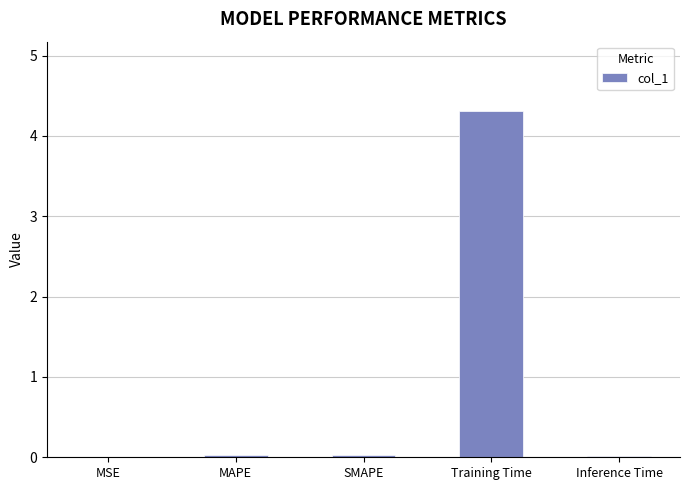

What is the average value?

0.9